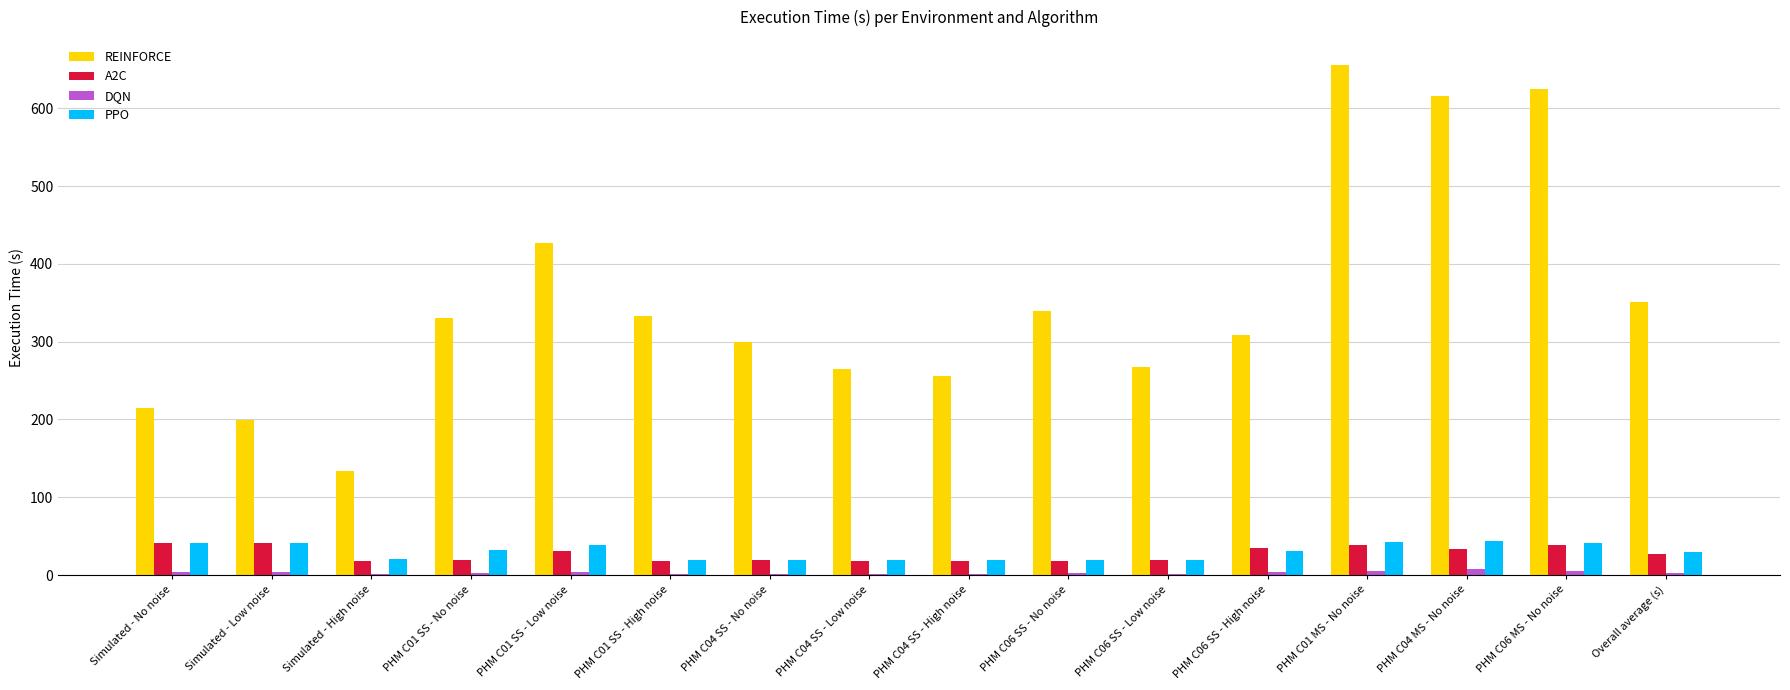

Is the value of REINFORCE at PHM C04 SS - Low noise greater than the value of A2C at PHM C04 SS - Low noise?

Yes